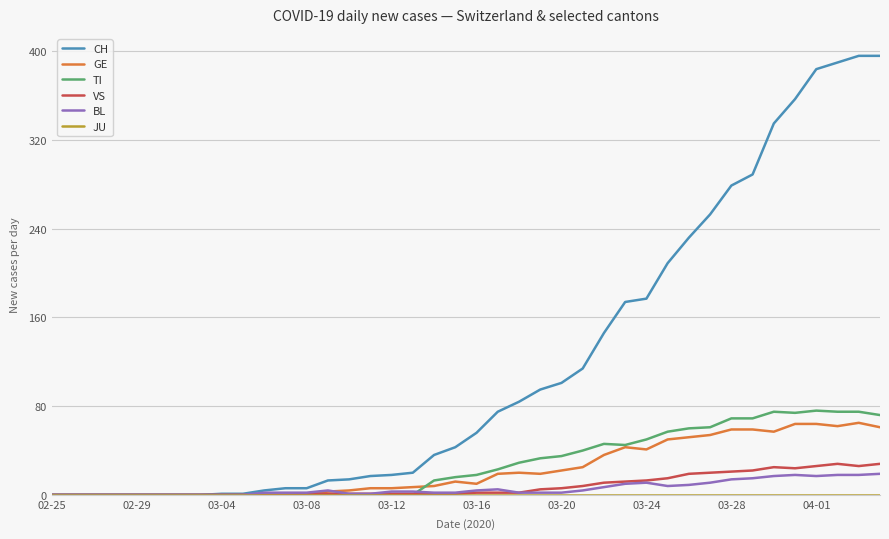

Which series has the largest total across all categories?

CH